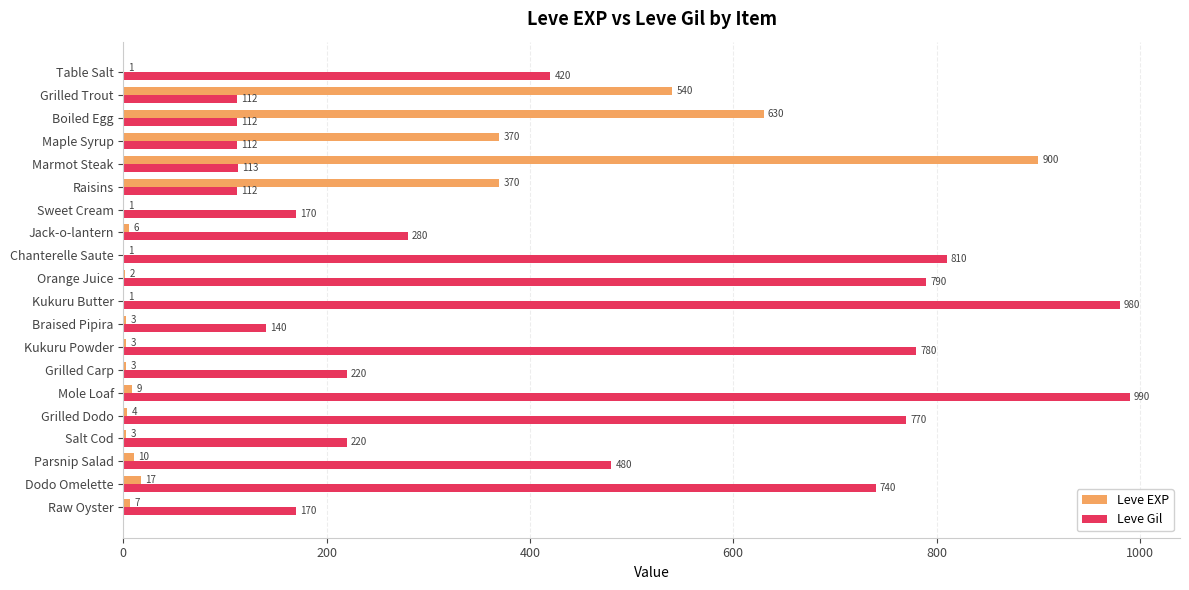

What is the maximum value shown in the chart?

990